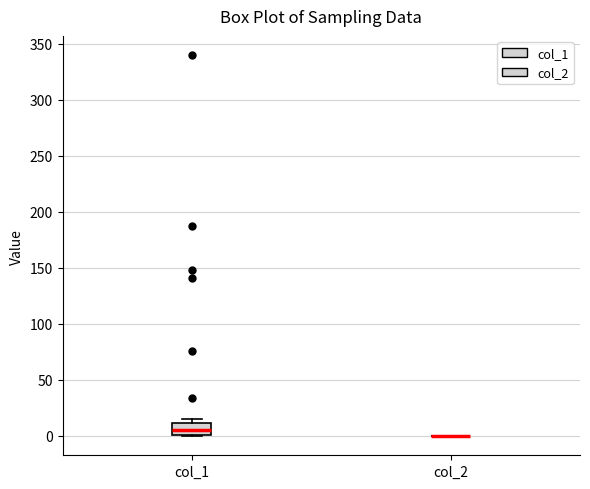

Which box is the tallest, from its lower edge to its upper edge?

col_1